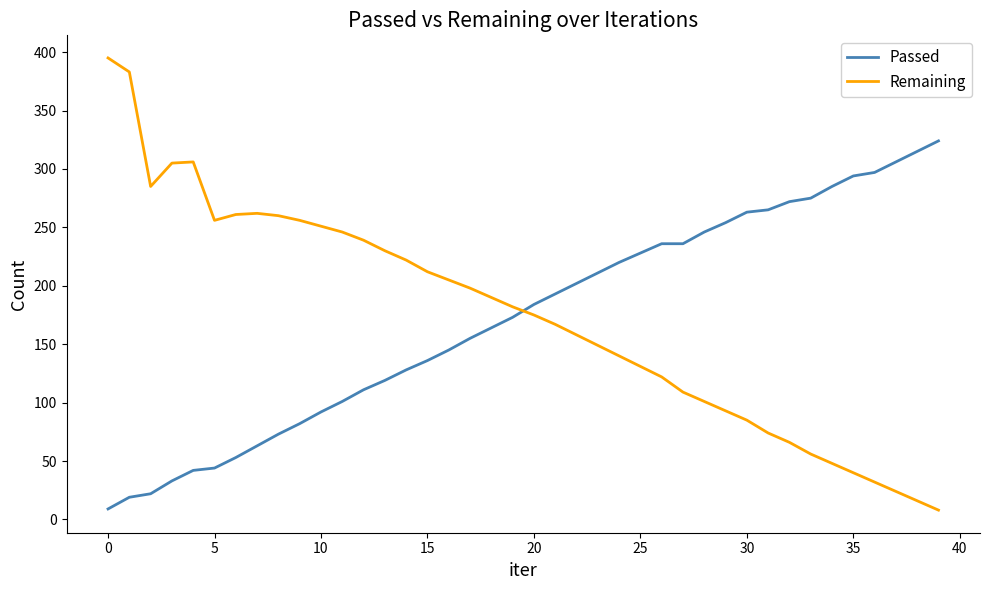

What are all the series names shown in the legend?

Passed, Remaining